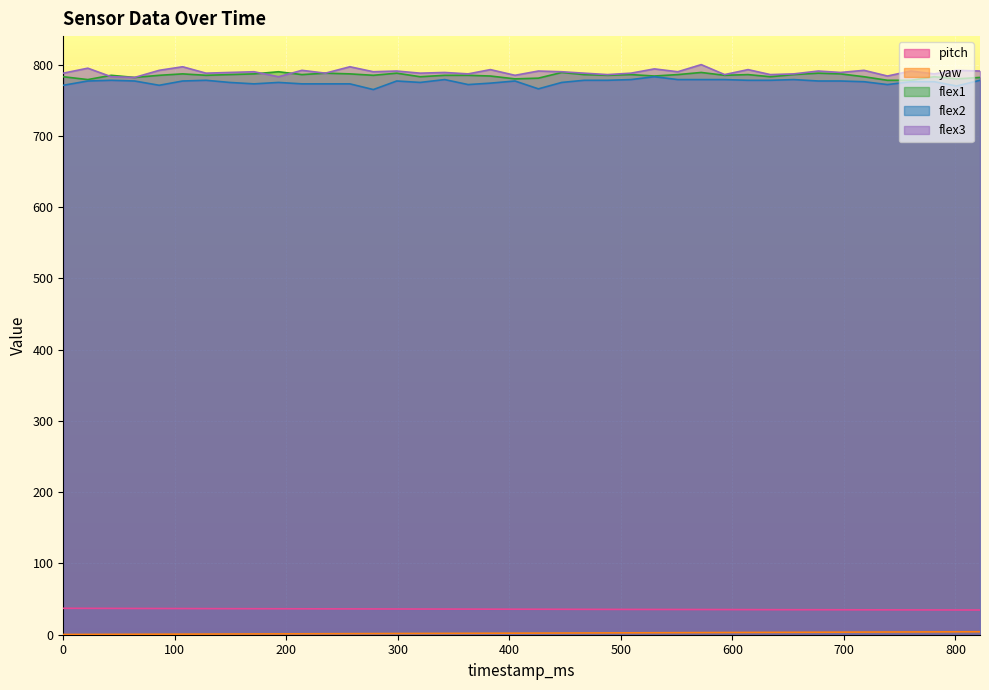

How many lines are shown in the chart?

5